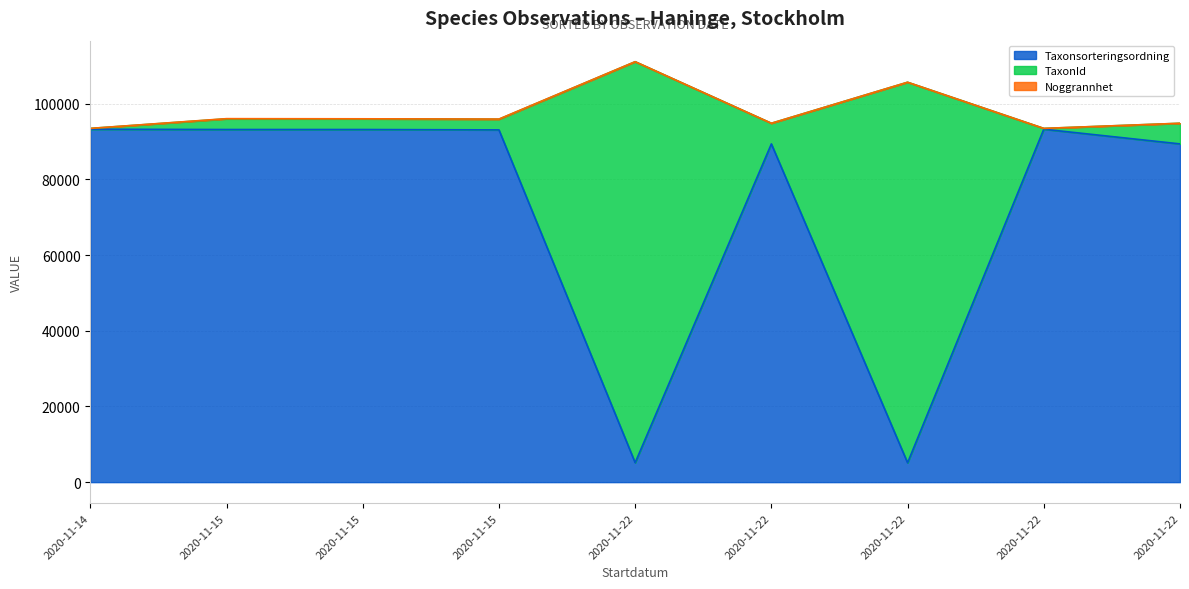

The value of Taxonsorteringsordning at 2020-11-22 is 147560. True or false?

False